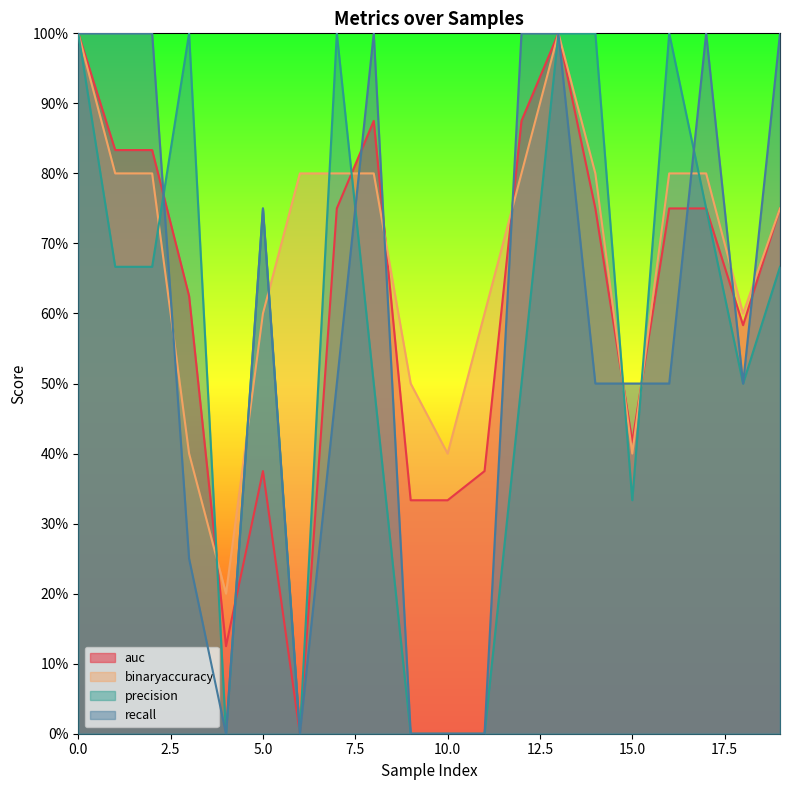

At 2, list the series in order from largest to smallest.

recall, auc, binaryaccuracy, precision